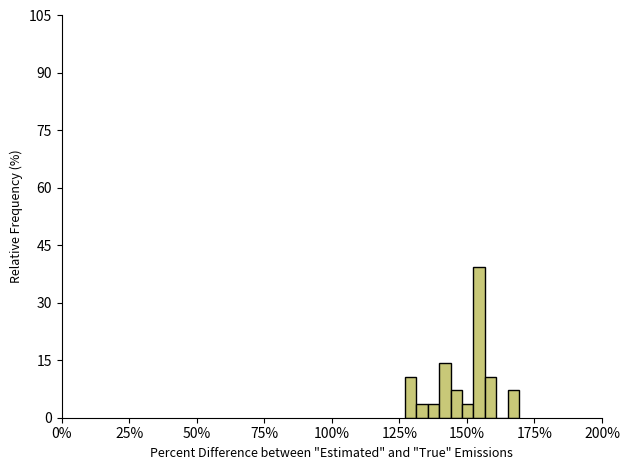

Read against the x-axis, roughly where is the centre of the tallest bar?

155